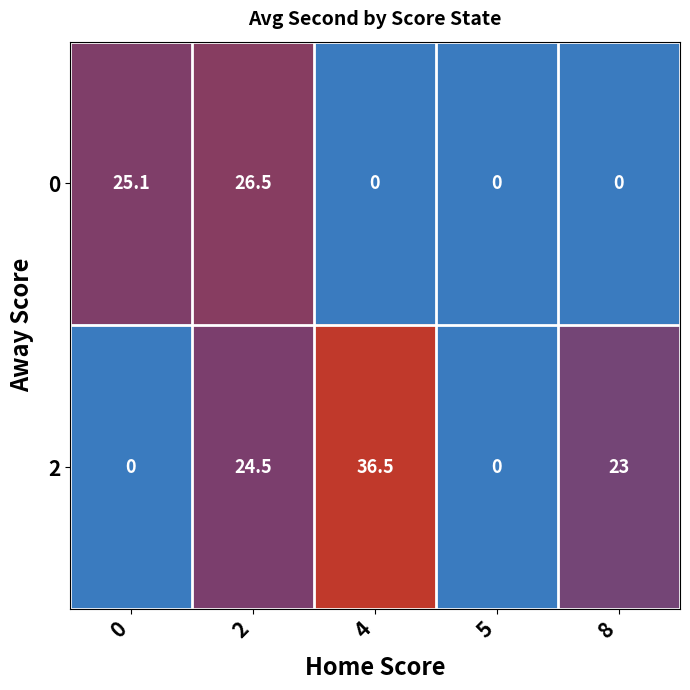

At 8, list the series in order from largest to smallest.

2, 0